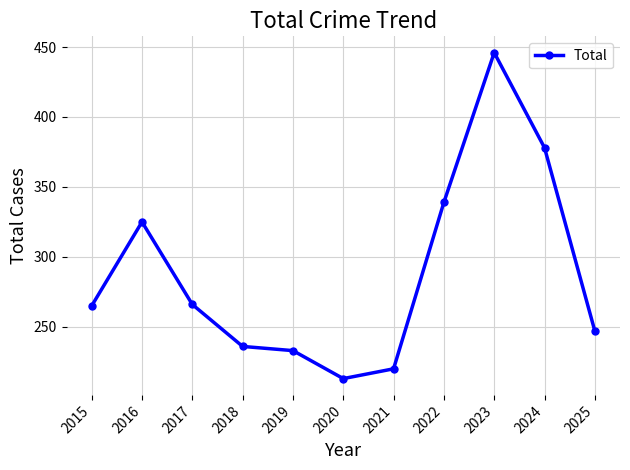

Where is the data nearest to the value 329?

2016